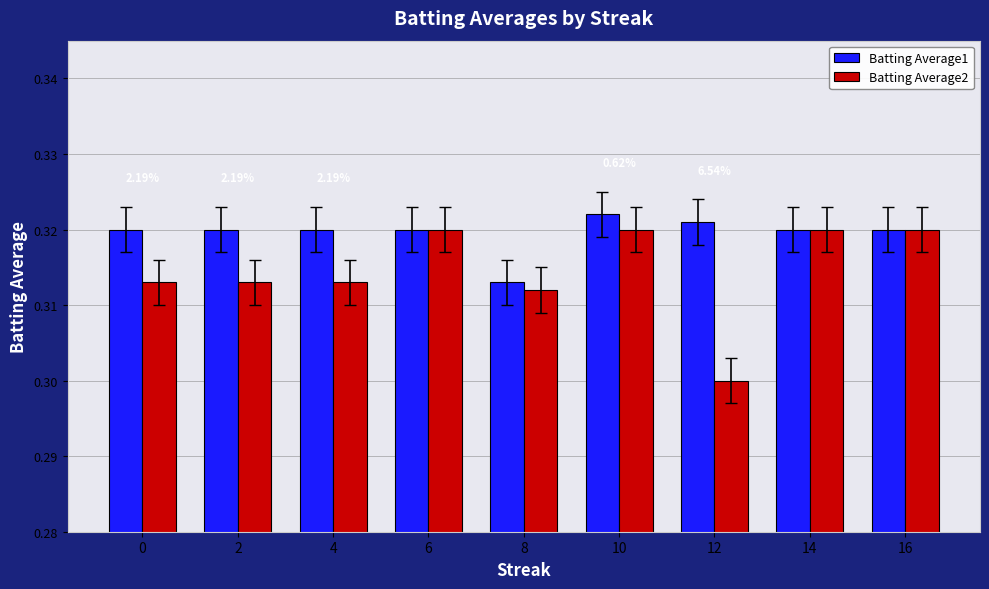

What are all the series names shown in the legend?

Batting Average1, Batting Average2